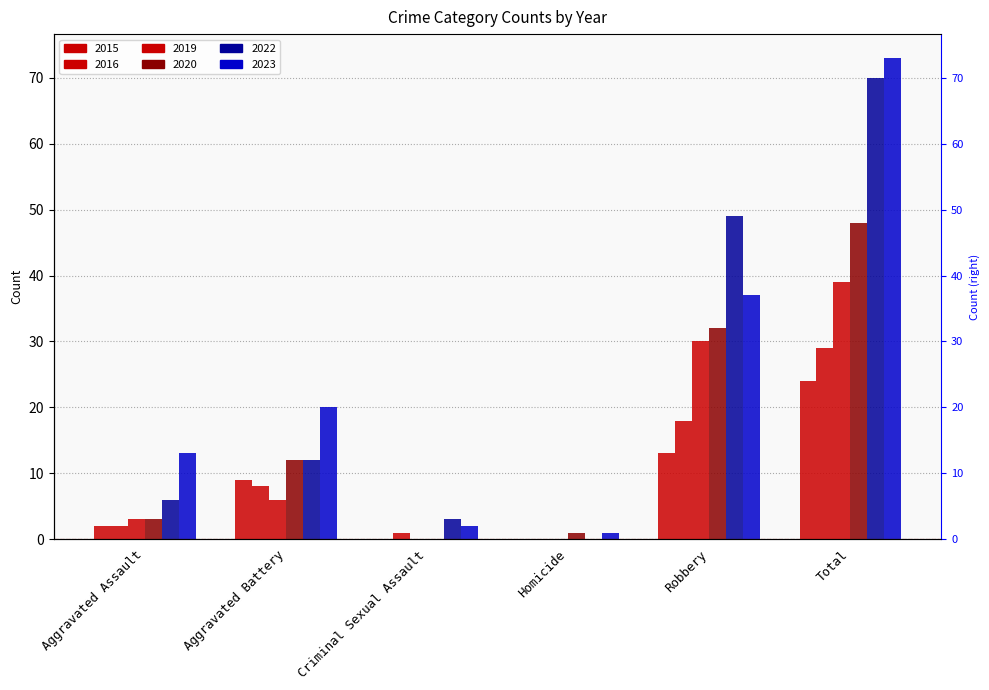

The value of 2020 at Aggravated Battery is 12. True or false?

True